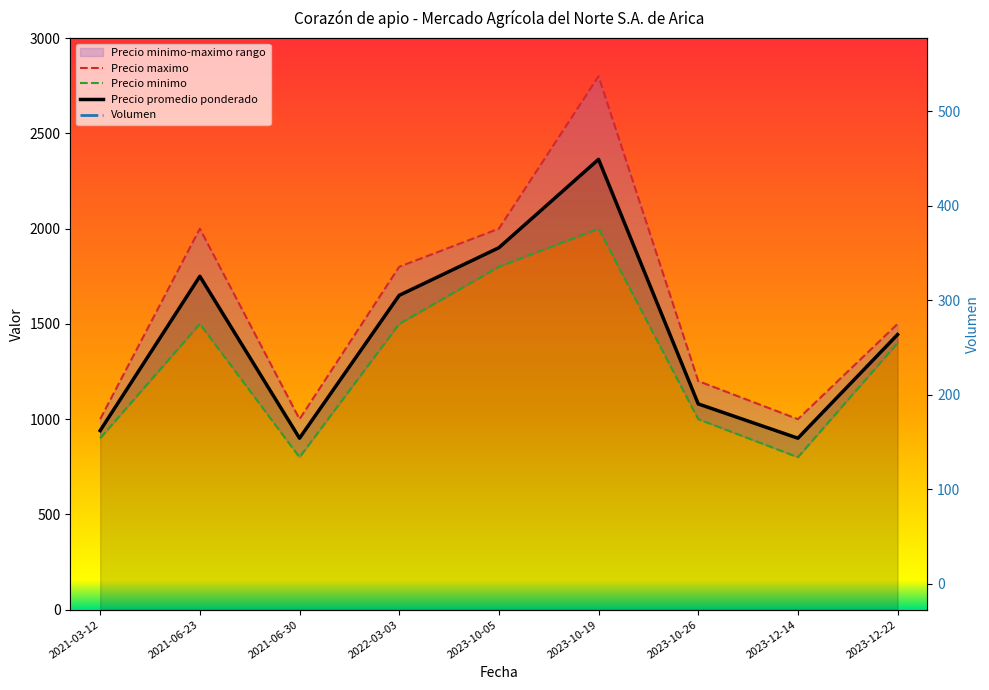

Is it true that Precio minimo equals 800 at 2021-06-30?

True